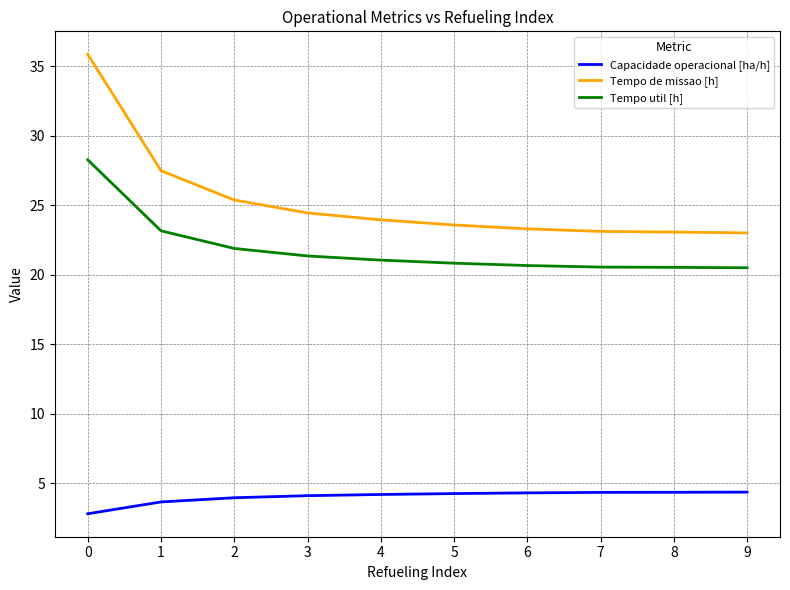

How many lines are shown in the chart?

3